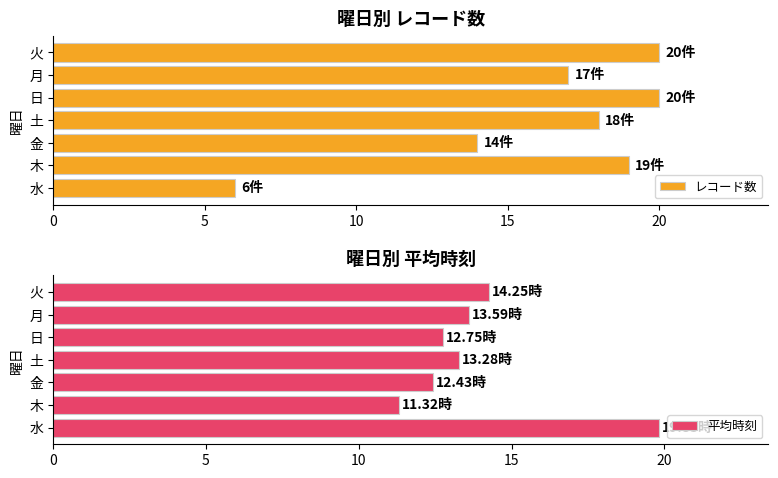

What is the sum of all 平均時刻 values?

97.5